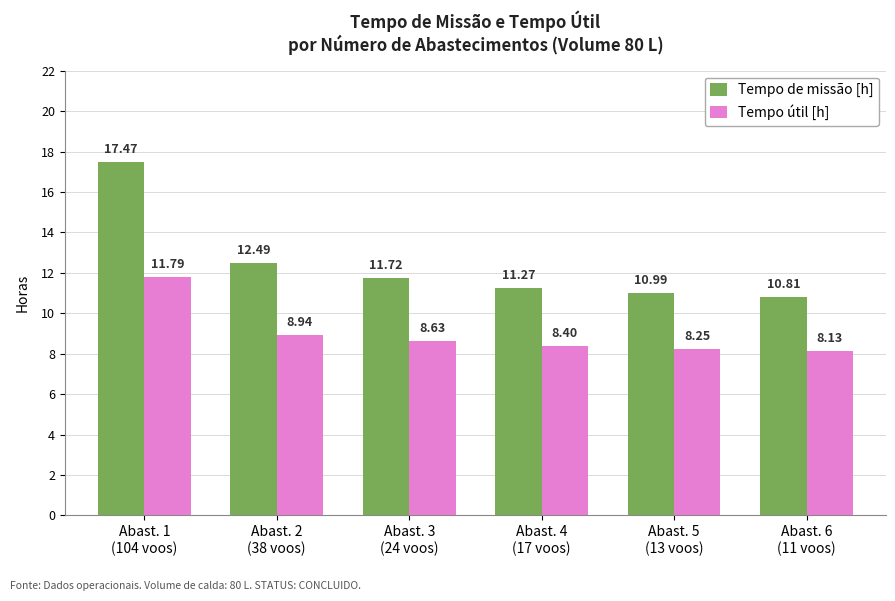

How many data points does each series have?

6